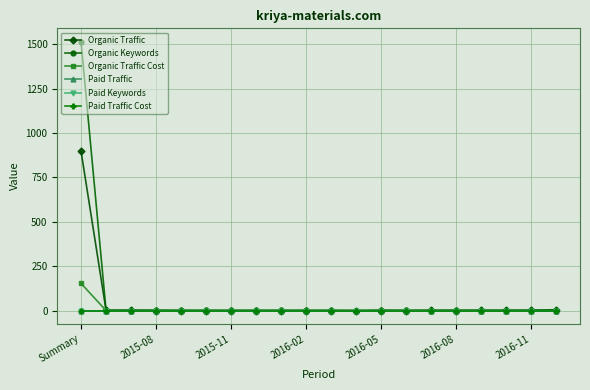

Is this an area chart (filled region under the line)?

No